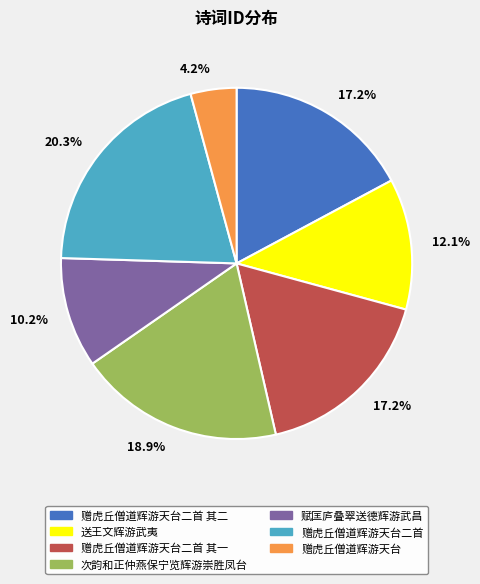

Is there any slice that represents more than half of the pie?

No